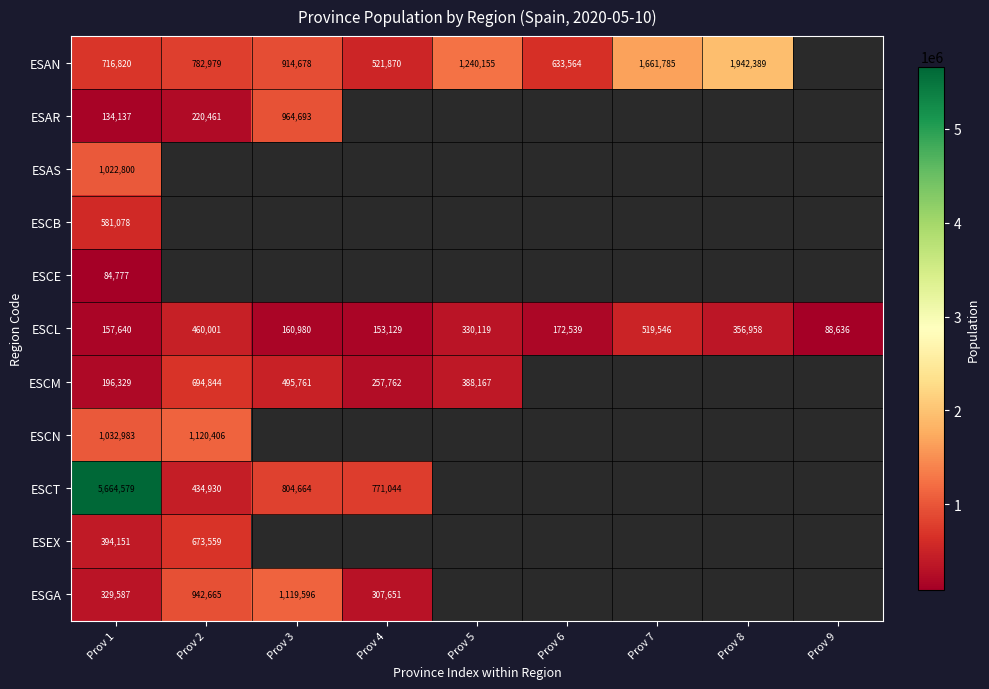

At Prov 1, list the series in order from smallest to largest.

ESCE, ESAR, ESCL, ESCM, ESGA, ESEX, ESCB, ESAN, ESAS, ESCN, ESCT